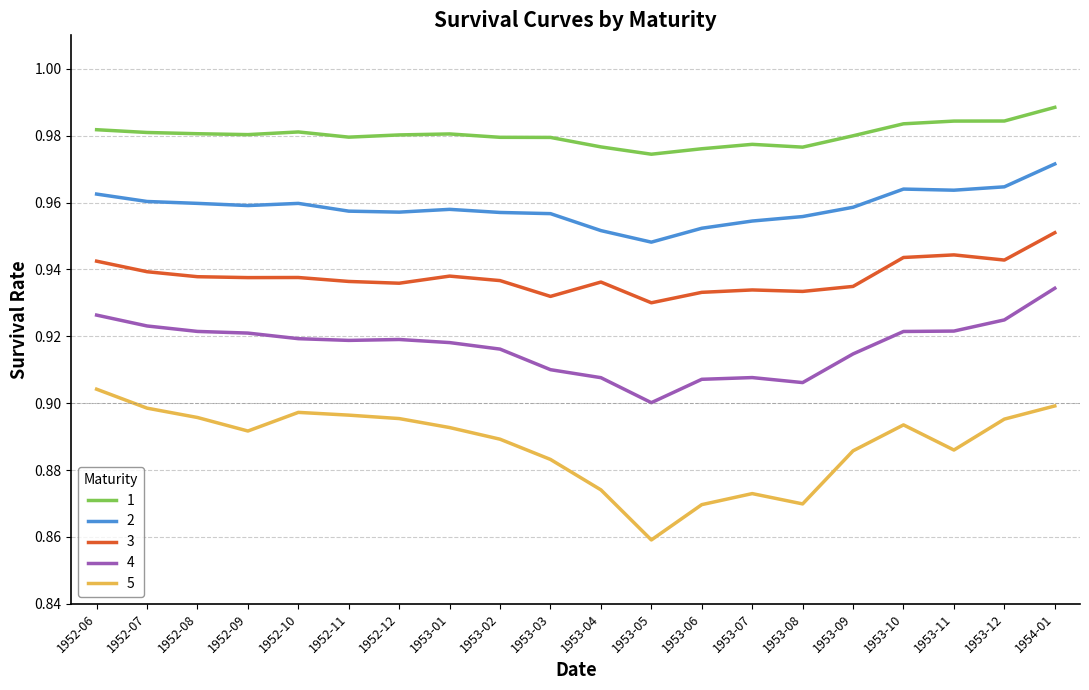

Is it true that 5 equals 0.9 at 1953-10?

True